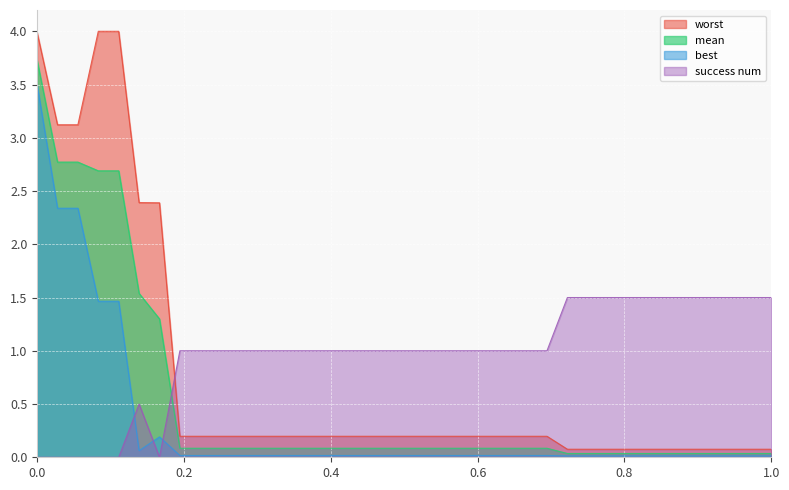

What is the sum of the mean values at 58 and 64?

0.1